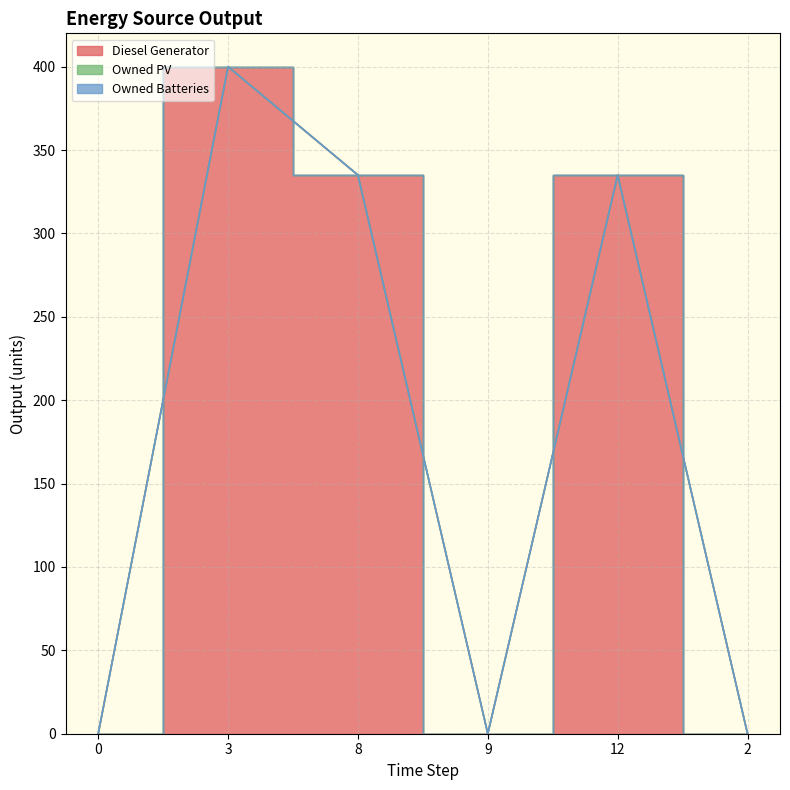

Is the value of Owned PV at 9 greater than the value of Diesel Generator at 12?

No